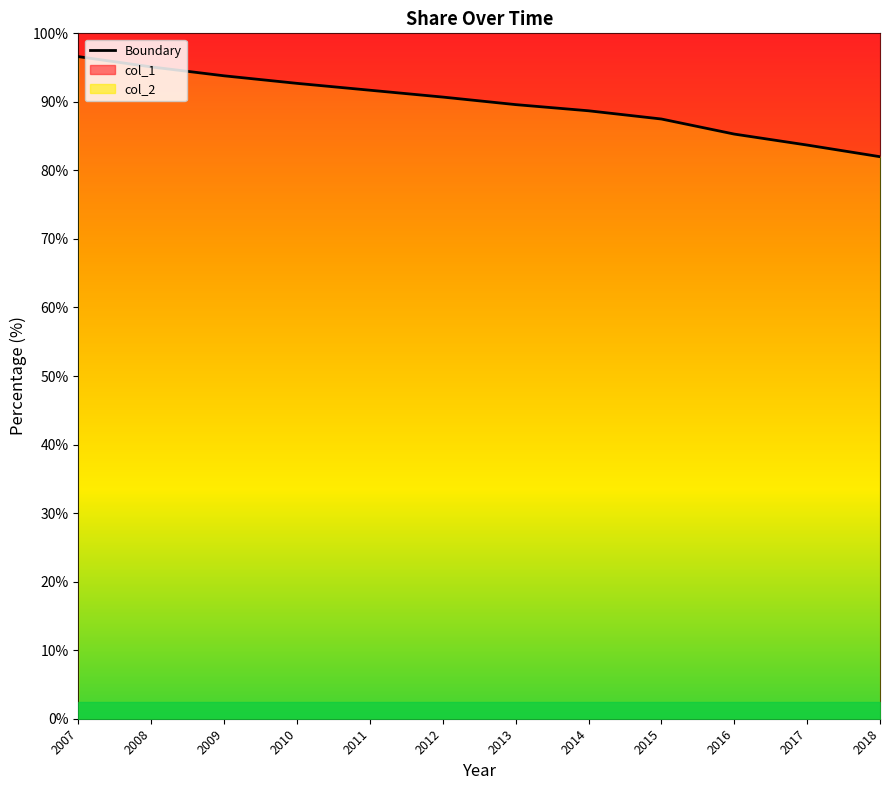

Reading left to right, list all the values displayed in this chart.

96.6	95.1	93.8	92.7	91.7	90.7	89.6	88.7	87.5	85.3	83.7	82.0